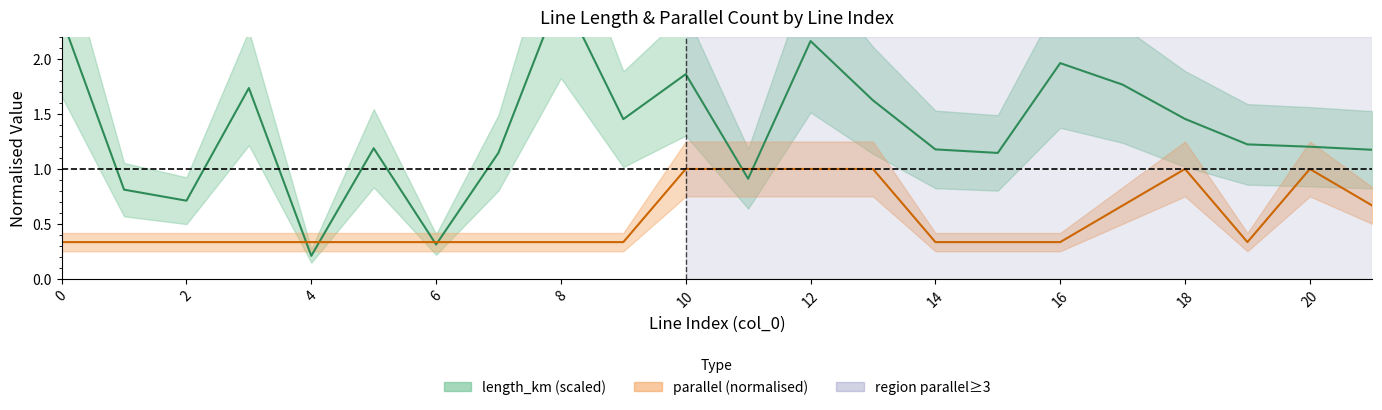

Rank the series by their average value, from lowest to highest.

parallel, length_km